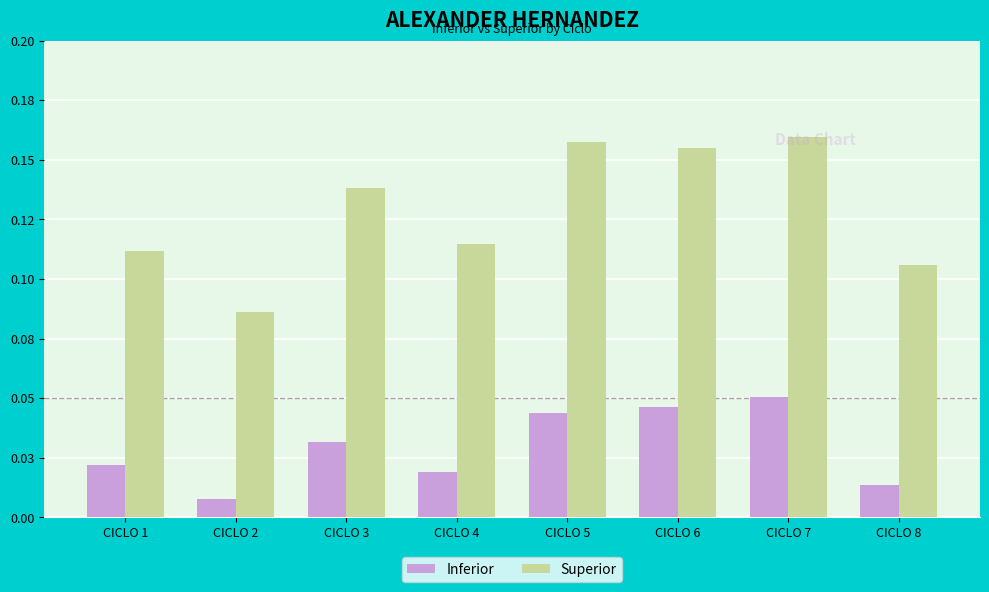

What is the difference between the highest and lowest values at CICLO 5?

0.1